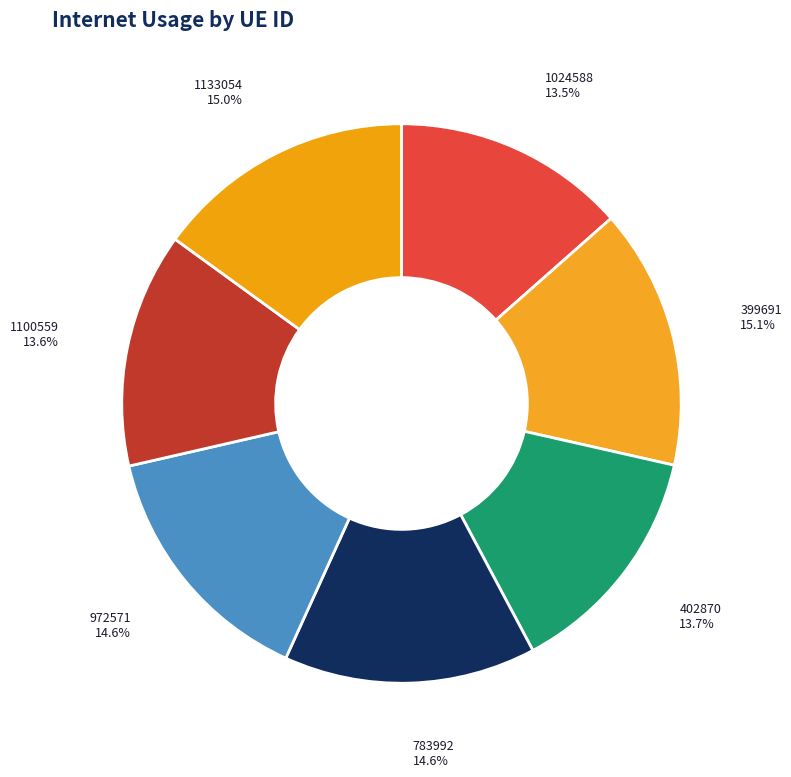

To the nearest percent, what portion does 402870 represent?

14%